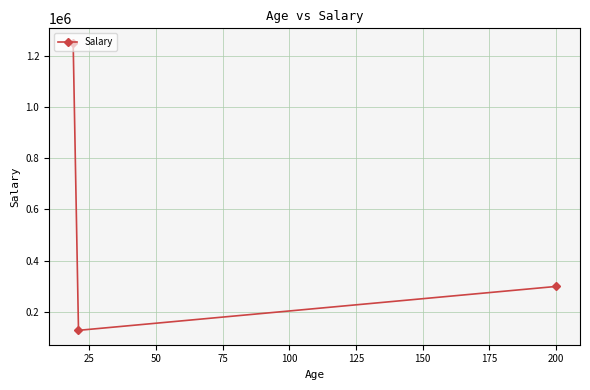

Count the values in the range 129000 to 1250000.

3